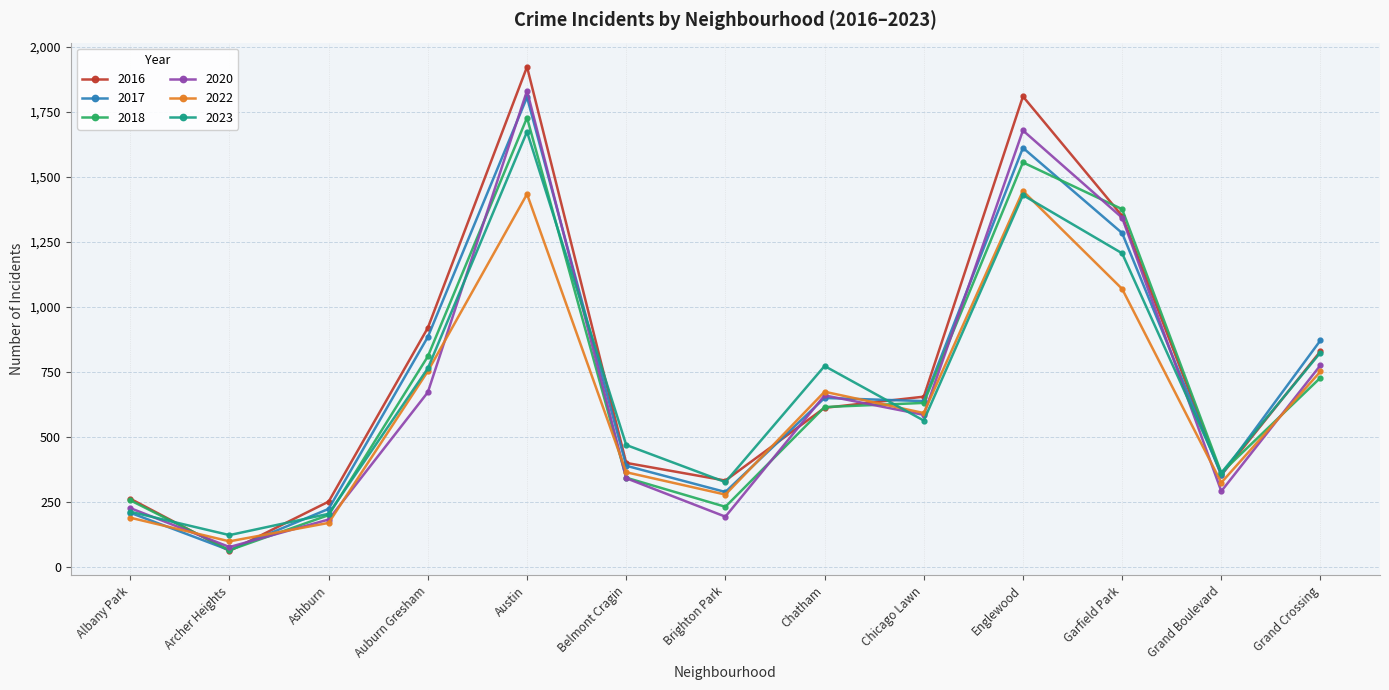

What is the total value across all series at Albany Park?

1347